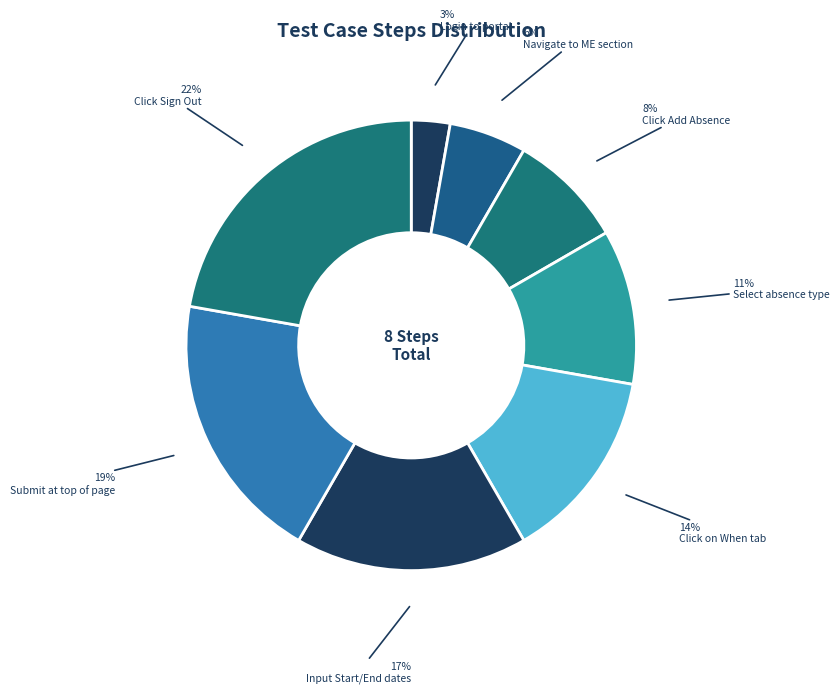

Which category has the biggest portion of the pie?

Click Sign Out